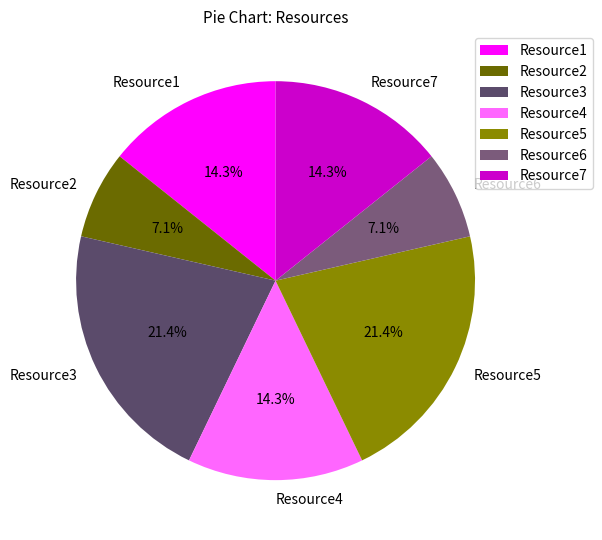

To the nearest percent, what is the difference between the Resource7 and Resource2 slice percentages?

7%